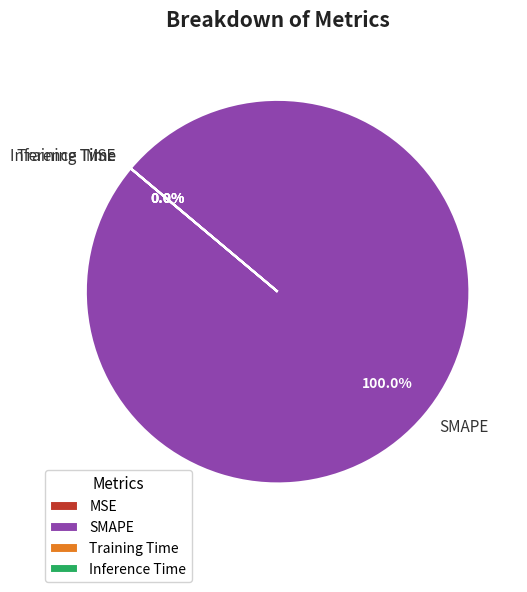

How many segments does this pie chart have?

4